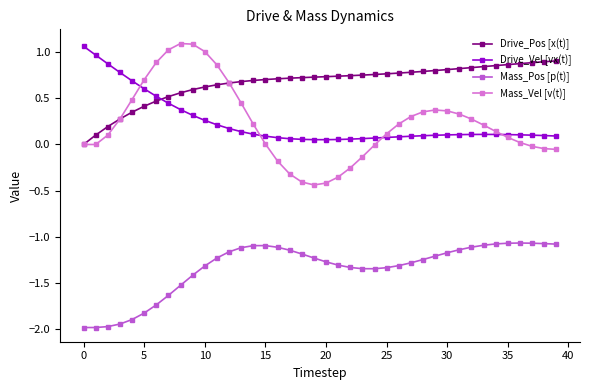

How many categories are shown in the chart?

40